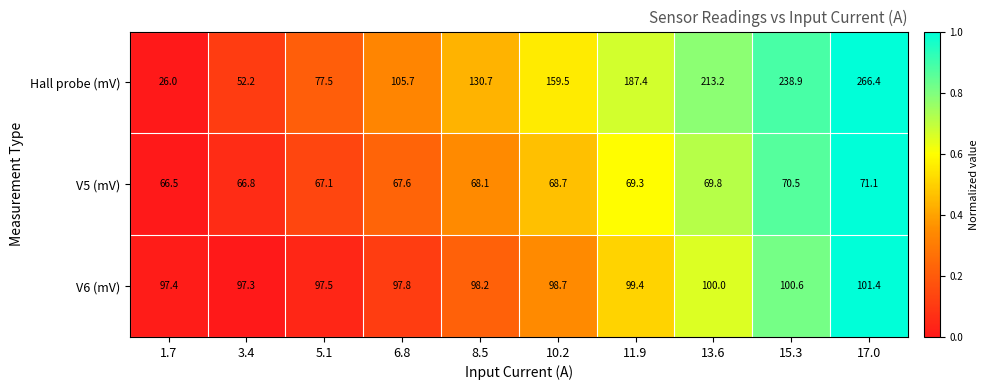

Is it true that V6 (mV) equals 97.8 at 6.8?

True